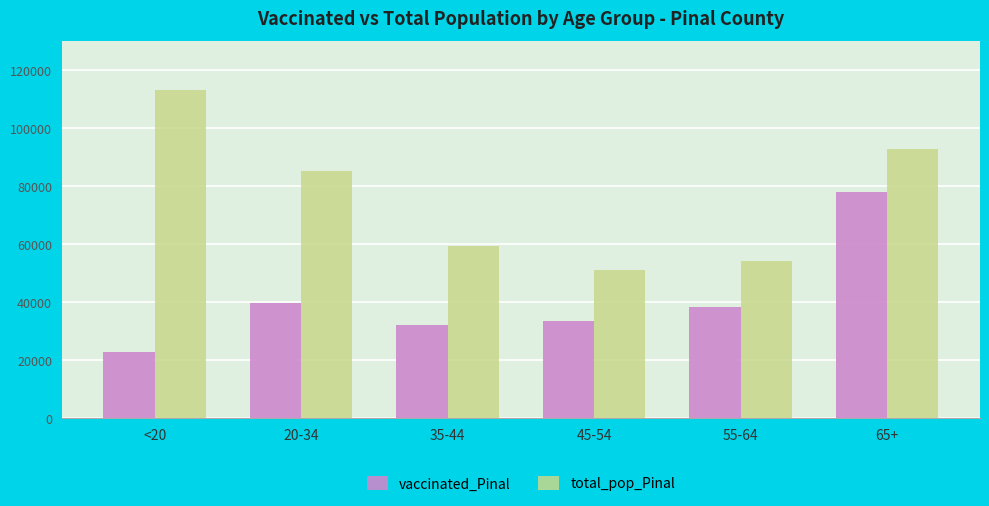

What is the label of the 6th bar from the left?

65+